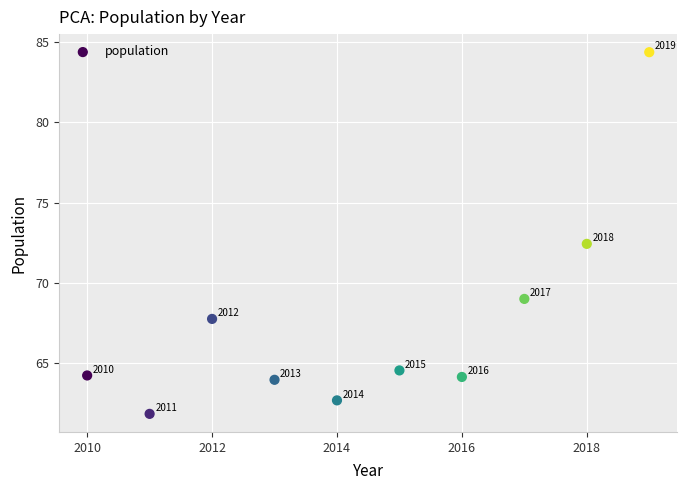

What Y value in the scatter plot is closest to 73?

72.4